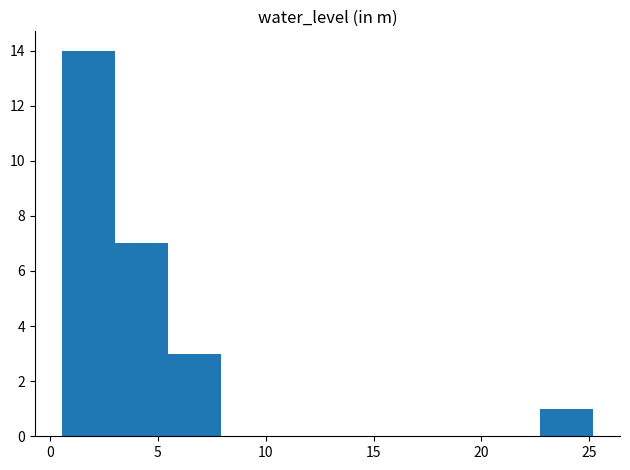

Reading left to right, list every bar in this chart as the range it spans on the x-axis followed by its height. Neither the bar edges nor the heights are printed on the chart, so give them approximately, as read against the axes.

0.5 to 3.0: 14
3.0 to 5.5: 7
5.5 to 8.0: 3
8.0 to 10.5: 0
10.5 to 13.0: 0
13.0 to 15.5: 0
15.5 to 18.0: 0
18.0 to 20.5: 0
20.5 to 22.5: 0
22.5 to 25.0: 1